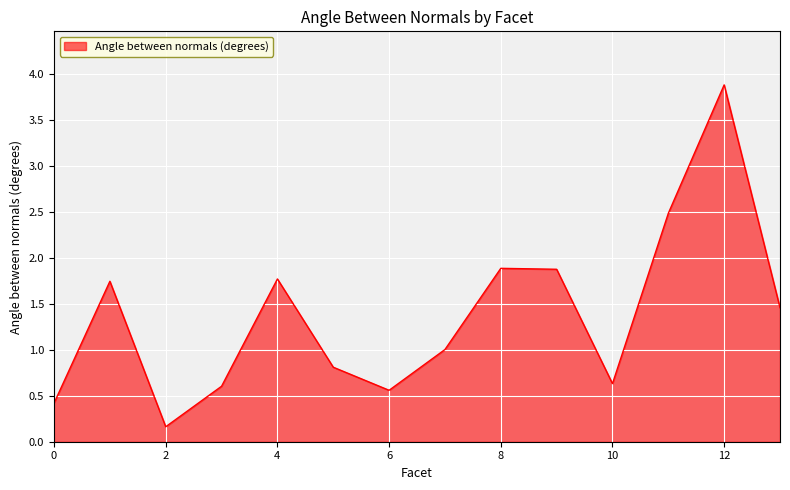

What is the difference between the maximum and minimum values?

3.7